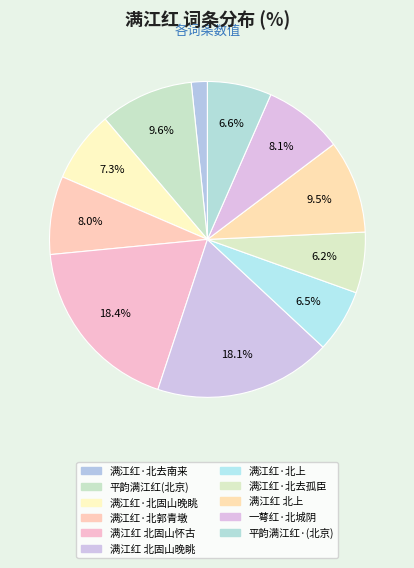

Count the number of slices in the pie.

11